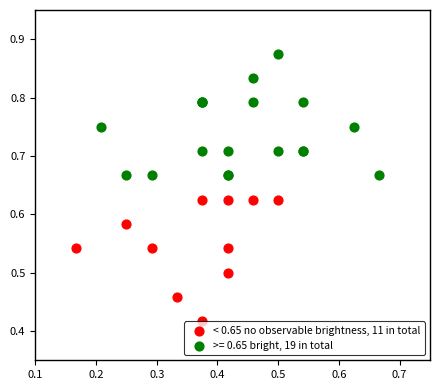

Which series contains the highest Y value?

>= 0.65 bright, 19 in total